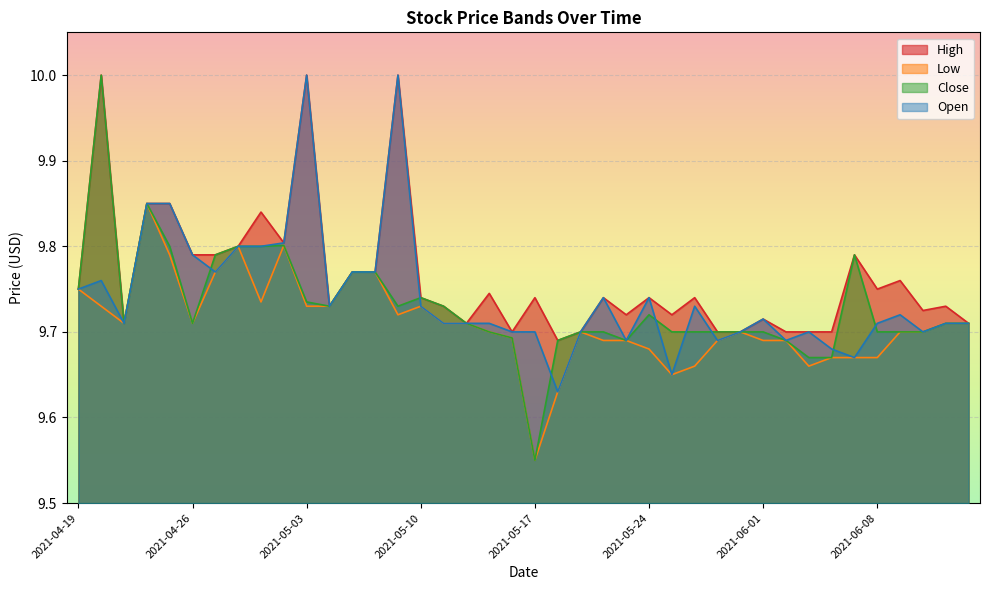

True or false: Low has a value of 16.4 at 2021-05-04.

False